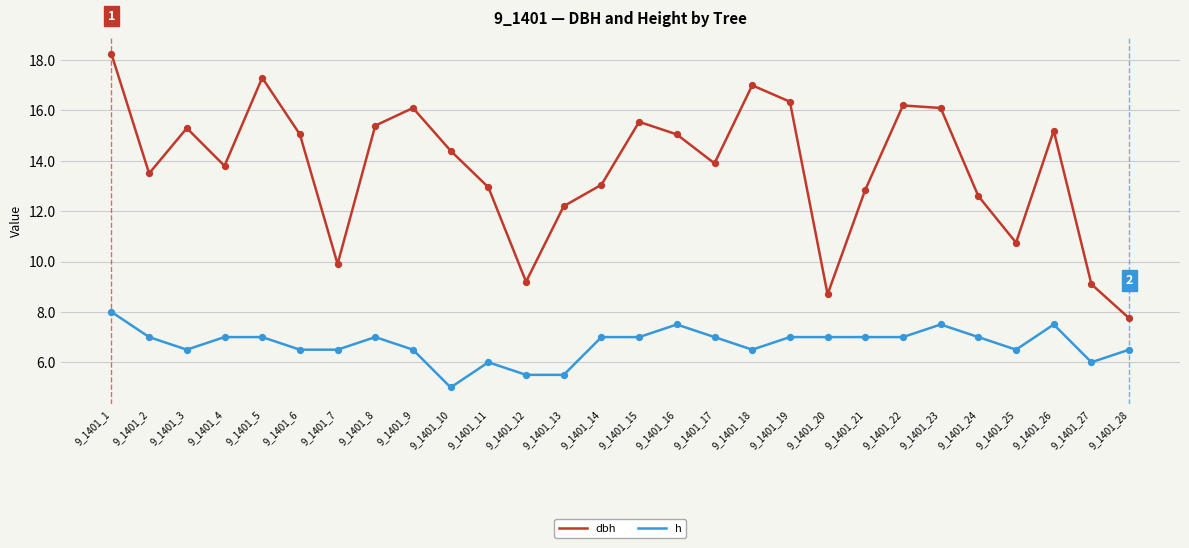

What are all the series names shown in the legend?

dbh, h